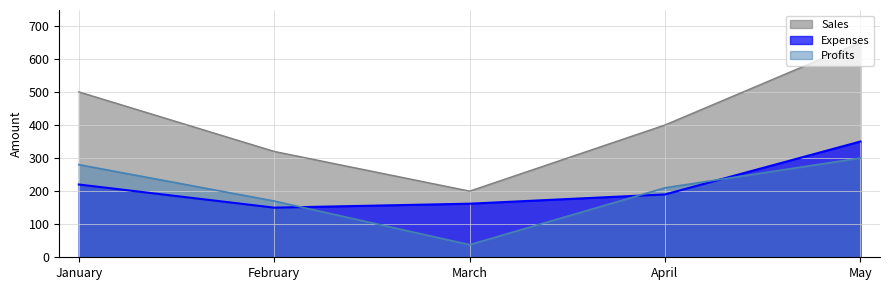

How many data points in Sales are above 400?

2